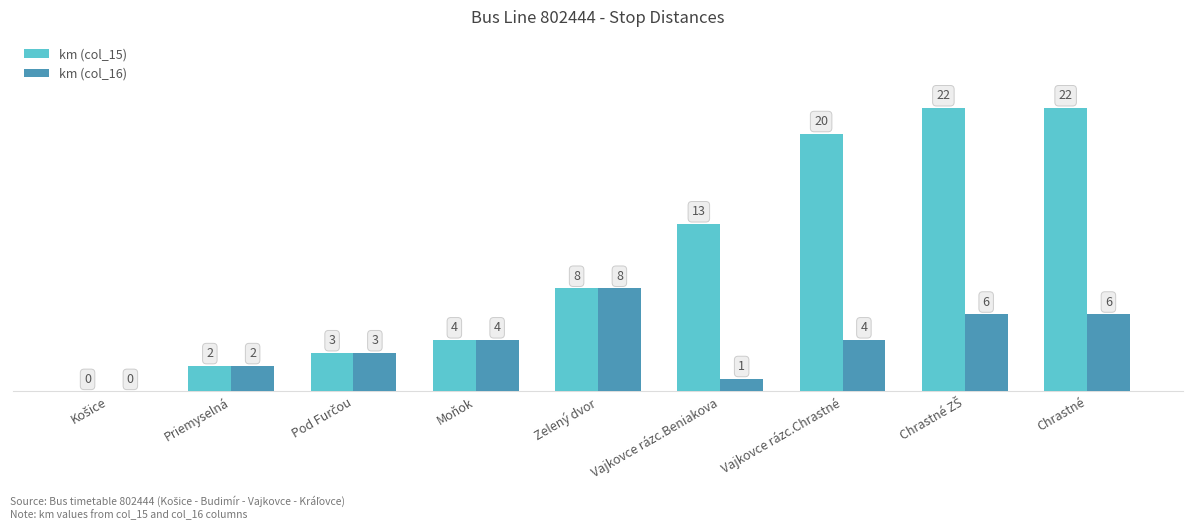

Reading left to right, list all the values displayed in this chart.

km (col_15): 0	2	3	4	8	13	20	22	22
km (col_16): 0	2	3	4	8	1	4	6	6